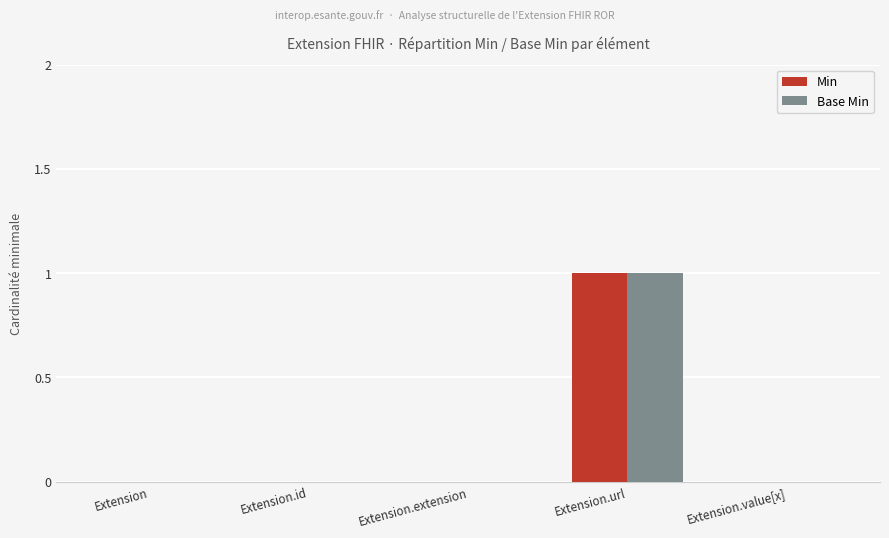

What is the highest value of the Min series?

1